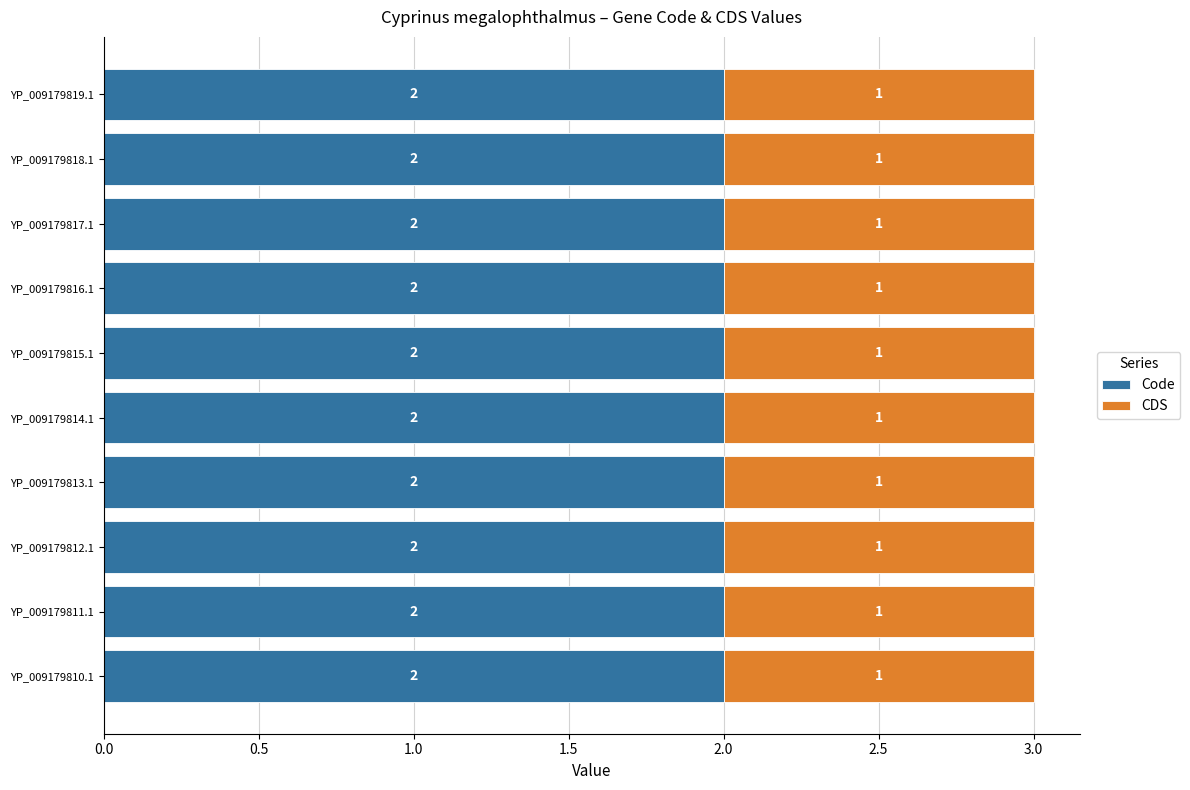

True or false: Code has a value of 1 at YP_009179811.1.

False